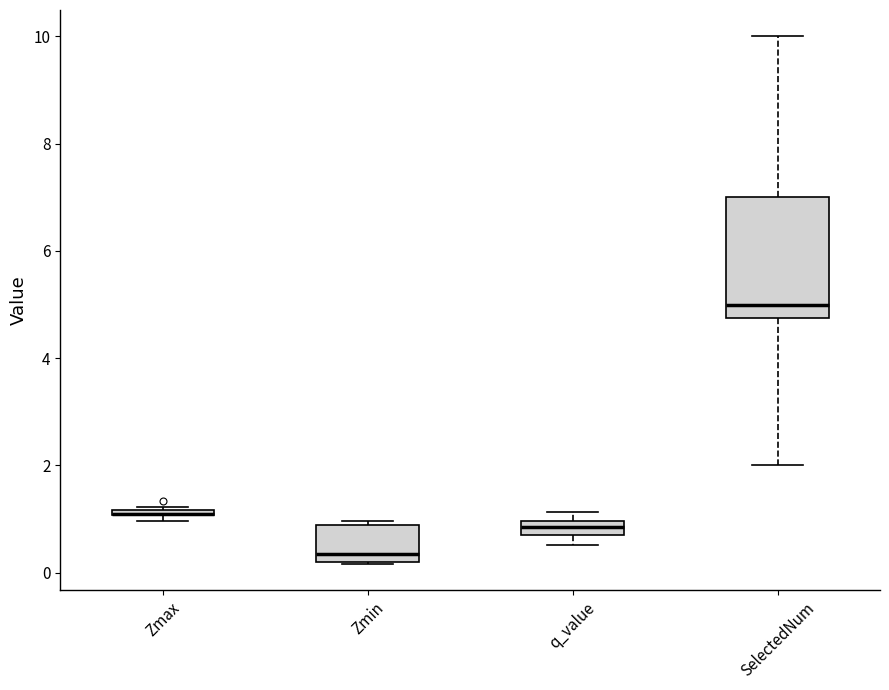

Where is the upper edge of the box for SelectedNum on the y-axis? The values are not printed on the chart, so give them approximately, as read against the axis.

7.0